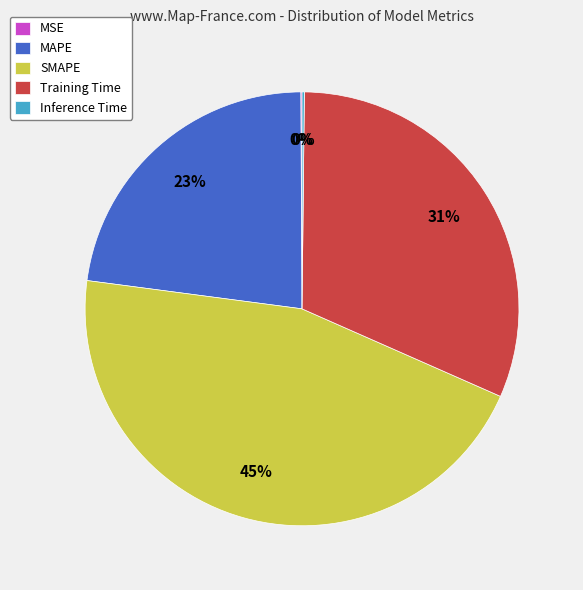

Combined, do Training Time and MAPE account for over 50%?

Yes